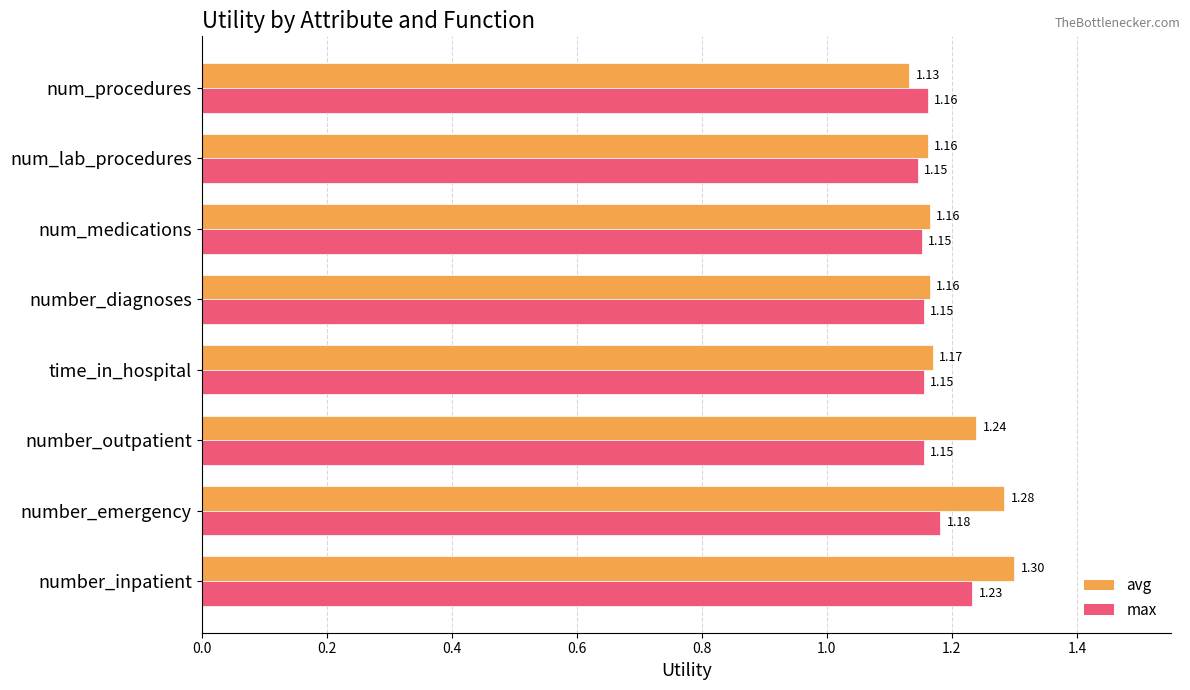

Which category has the highest value in the avg series?

number_inpatient